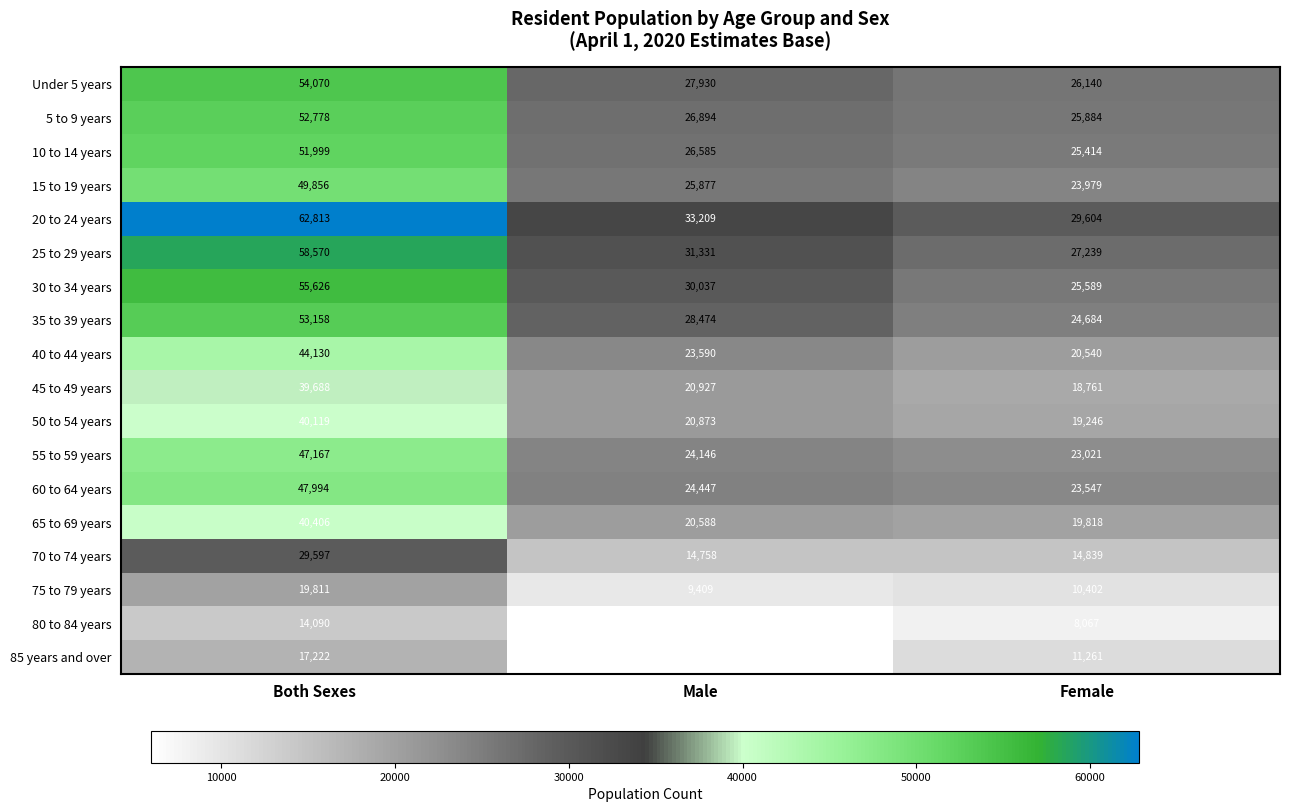

True or false: 55 to 59 years has a value of 24146 at Male.

True